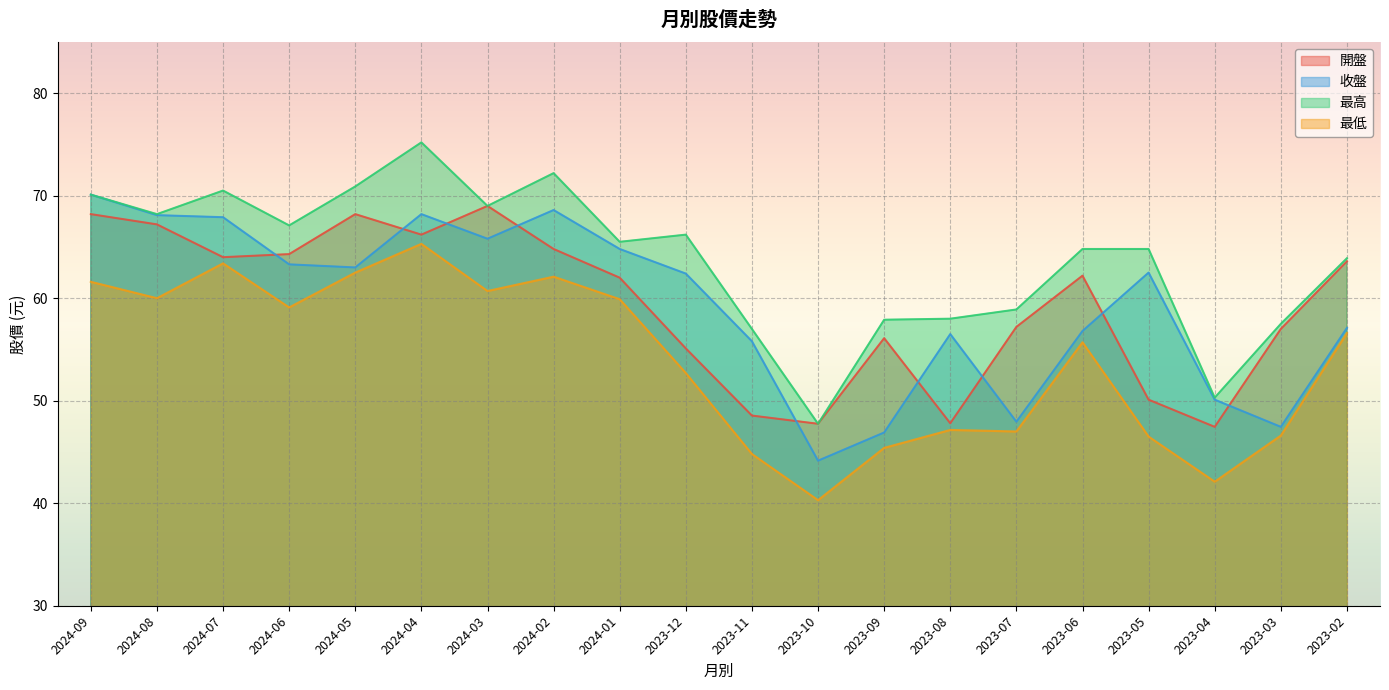

What is the maximum value shown in the chart?

75.2